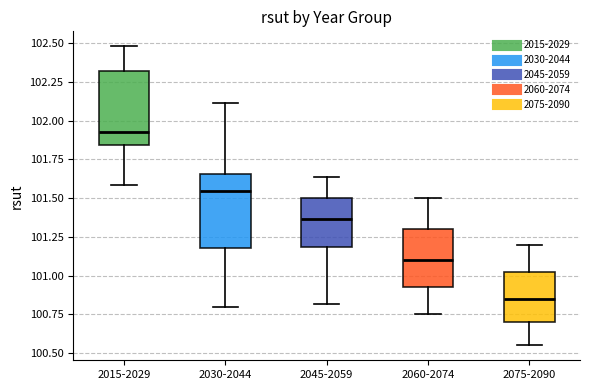

Reading left to right, read every box against the y-axis: the position of its median line, the range the box covers, and the ends of its whiskers. The values are not printed on the chart, so give them approximately, as read against the axis.

2015-2029: median 101.95, box 101.85 to 102.30, whiskers 101.60 to 102.50
2030-2044: median 101.55, box 101.20 to 101.65, whiskers 100.80 to 102.10
2045-2059: median 101.35, box 101.20 to 101.50, whiskers 100.80 to 101.65
2060-2074: median 101.10, box 100.95 to 101.30, whiskers 100.75 to 101.50
2075-2090: median 100.85, box 100.70 to 101.05, whiskers 100.55 to 101.20